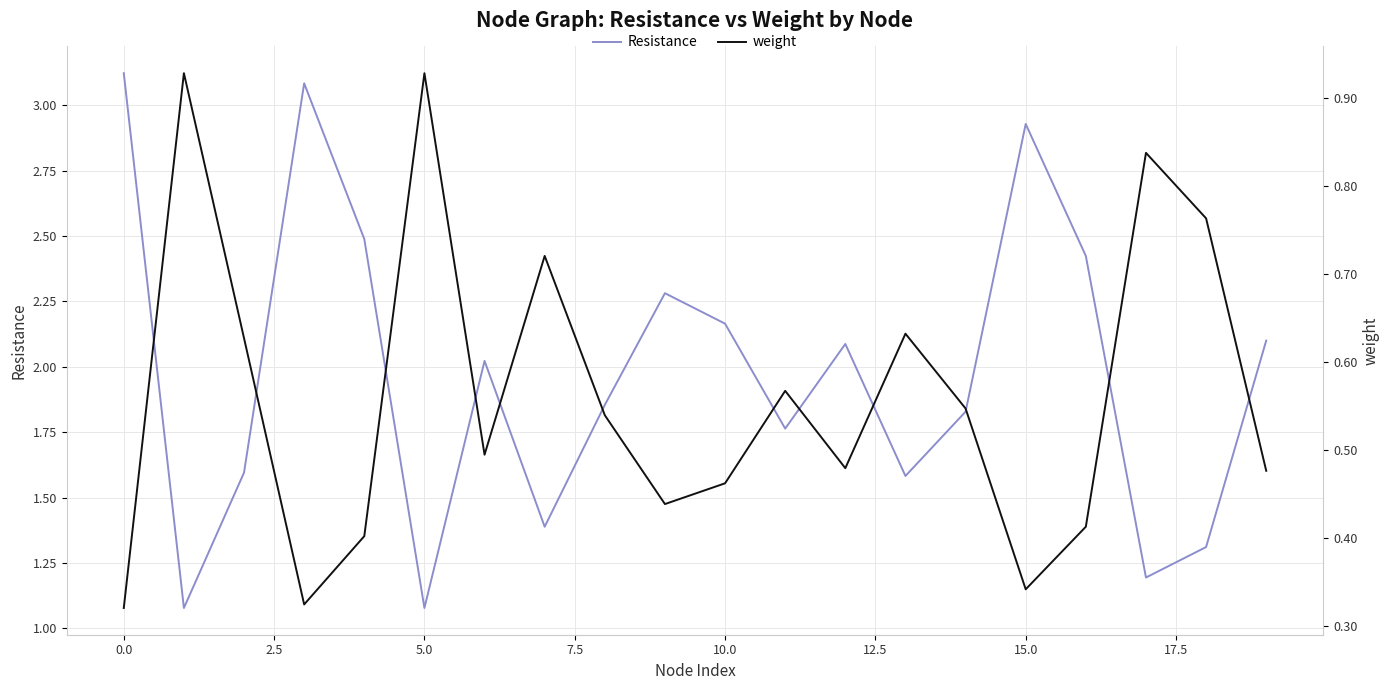

What is the greatest value displayed?

3.1